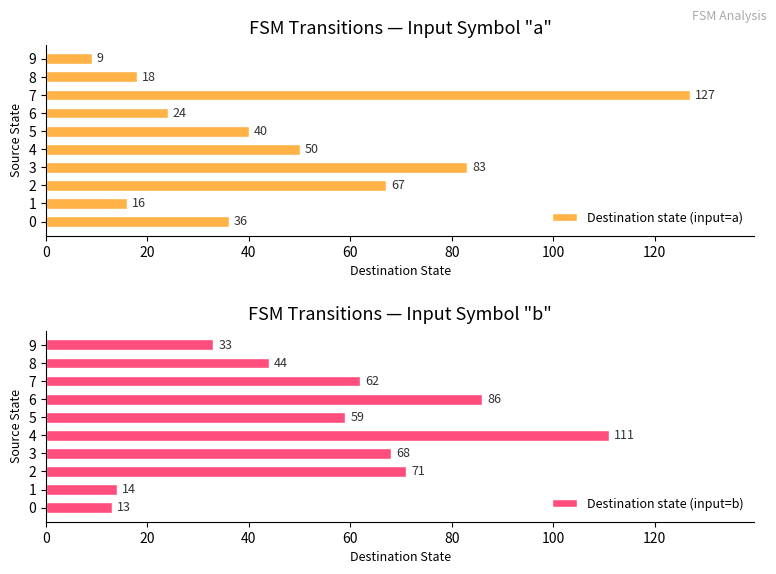

Which series has the widest spread of values?

Destination state (input=a)